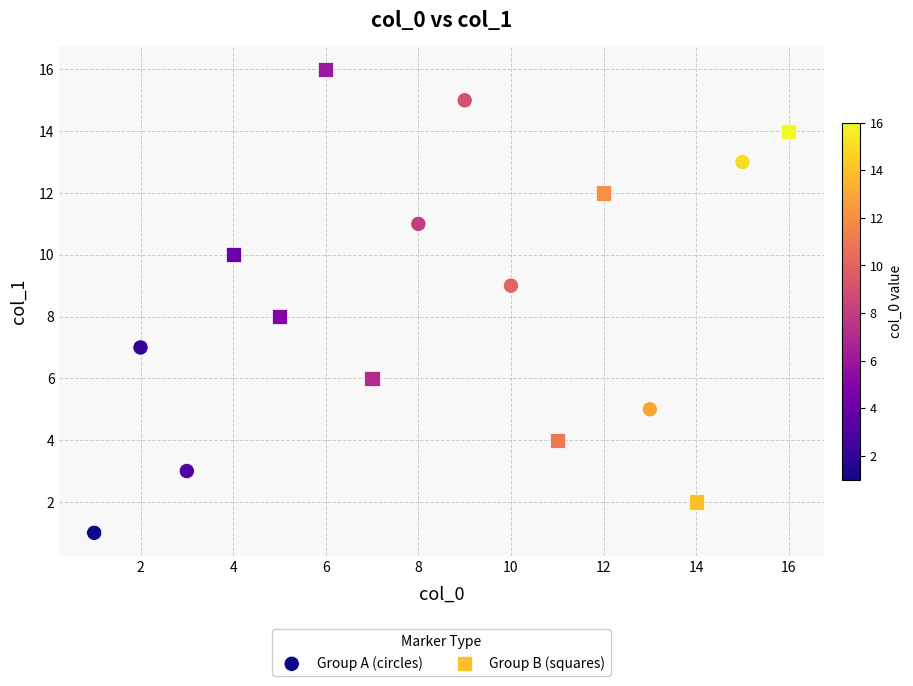

Which series contains the highest Y value?

Group B (squares)